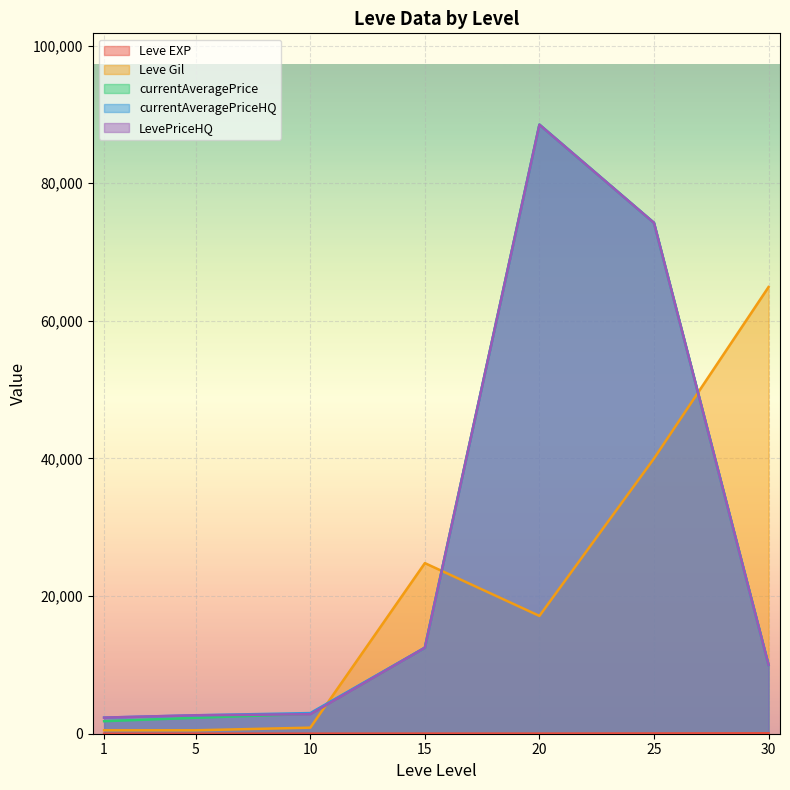

The value of LevePriceHQ at 20 is 30497. True or false?

False